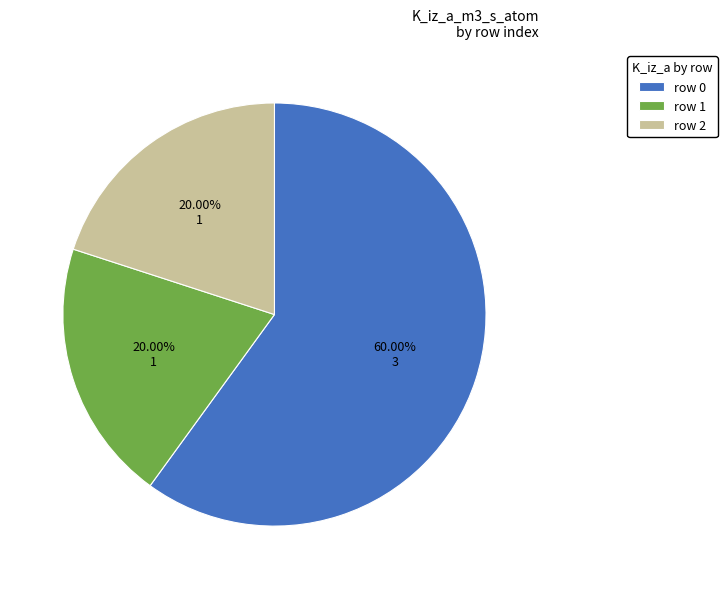

What percentage do row 0 and row 1 together represent?

80.0%